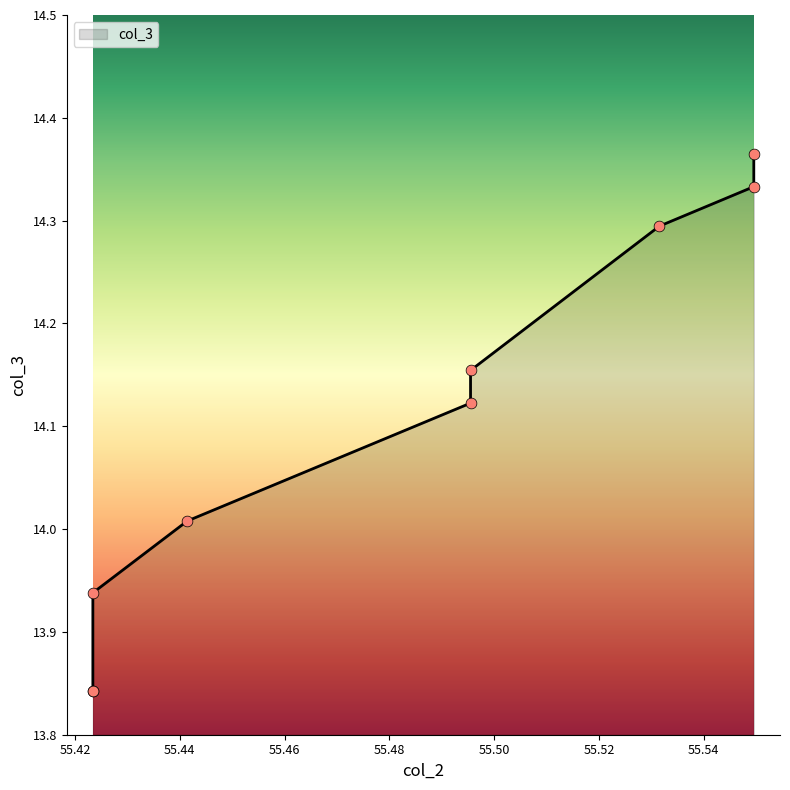

What is the change in value from 55.42342342342342 to 55.549549549549546?

+0.5